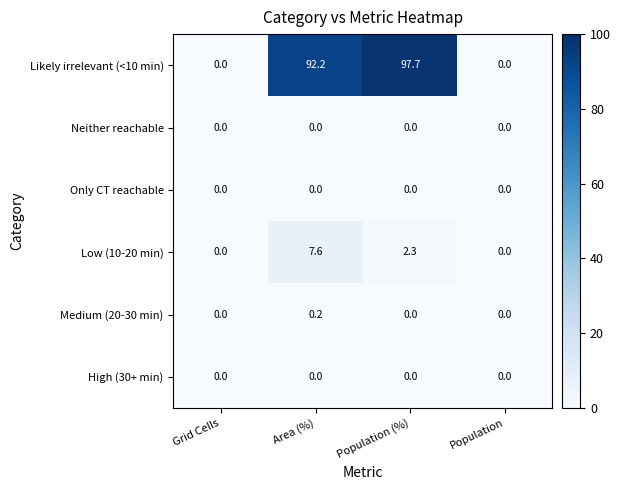

Reading left to right, transcribe all the data shown in this chart.

Likely irrelevant (<10 min): Grid Cells=0.0	Area (%)=92.2	Population (%)=97.7	Population=0.0
Neither reachable: Grid Cells=0.0	Area (%)=0.0	Population (%)=0.0	Population=0.0
Only CT reachable: Grid Cells=0.0	Area (%)=0.0	Population (%)=0.0	Population=0.0
Low (10-20 min): Grid Cells=0.0	Area (%)=7.6	Population (%)=2.3	Population=0.0
Medium (20-30 min): Grid Cells=0.0	Area (%)=0.2	Population (%)=0.0	Population=0.0
High (30+ min): Grid Cells=0.0	Area (%)=0.0	Population (%)=0.0	Population=0.0